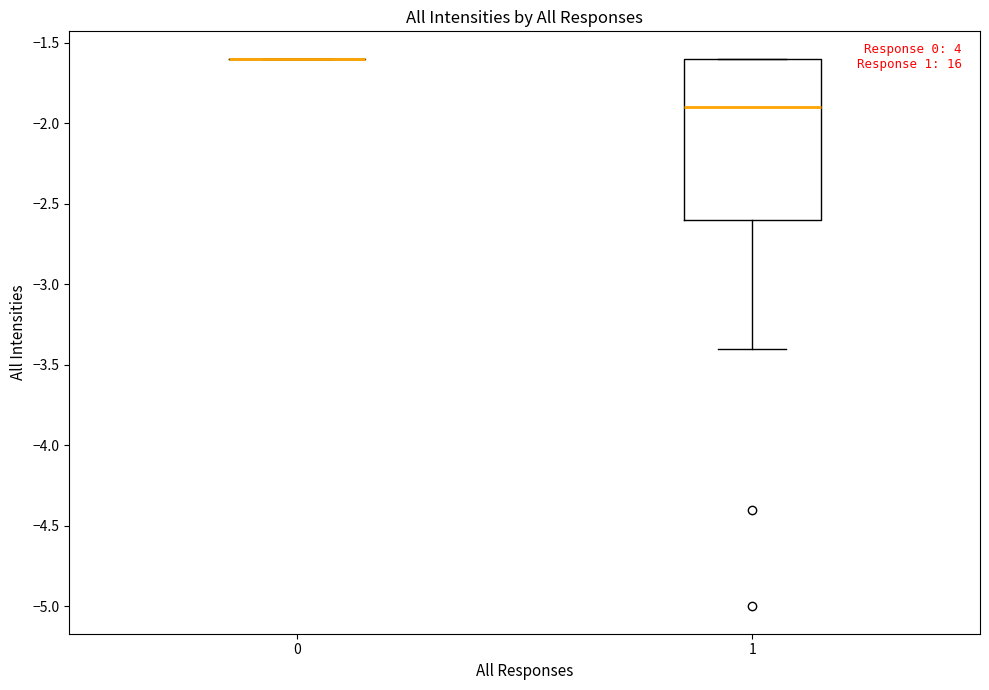

Reading left to right, read every box against the y-axis: the position of its median line, the range the box covers, and the ends of its whiskers. The values are not printed on the chart, so give them approximately, as read against the axis.

0: box collapsed to a line at -1.6, whiskers -1.6 to -1.6
1: median -1.9, box -2.6 to -1.6, whiskers -3.4 to -1.6